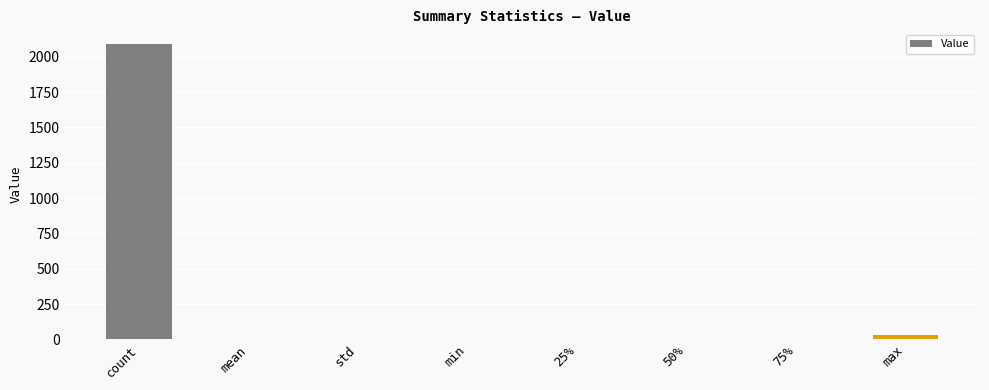

At which category does the chart reach its peak across all series?

count